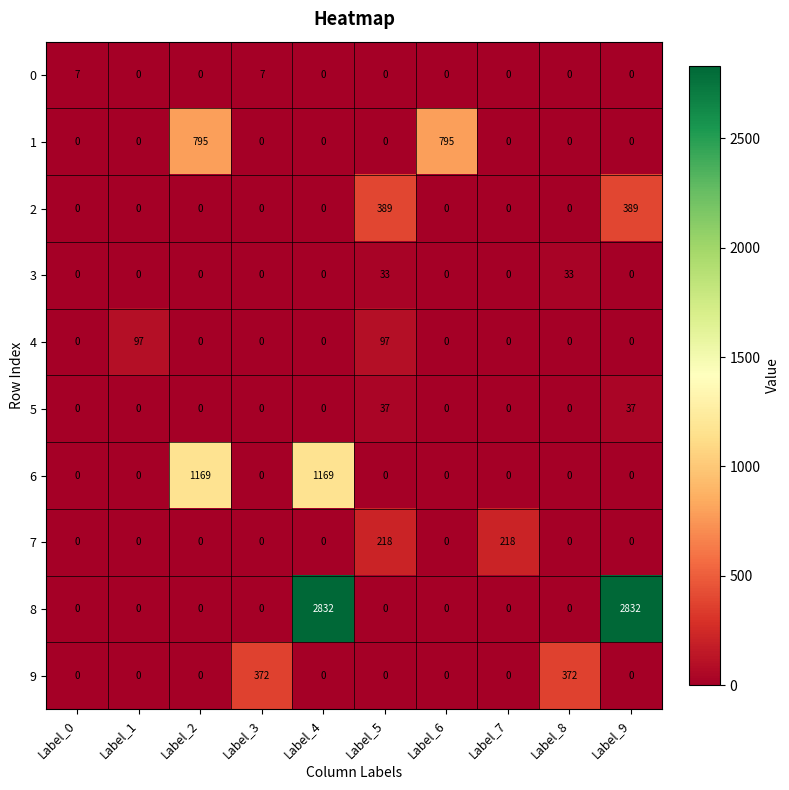

Is it true that 6 equals 0 at Label_0?

True